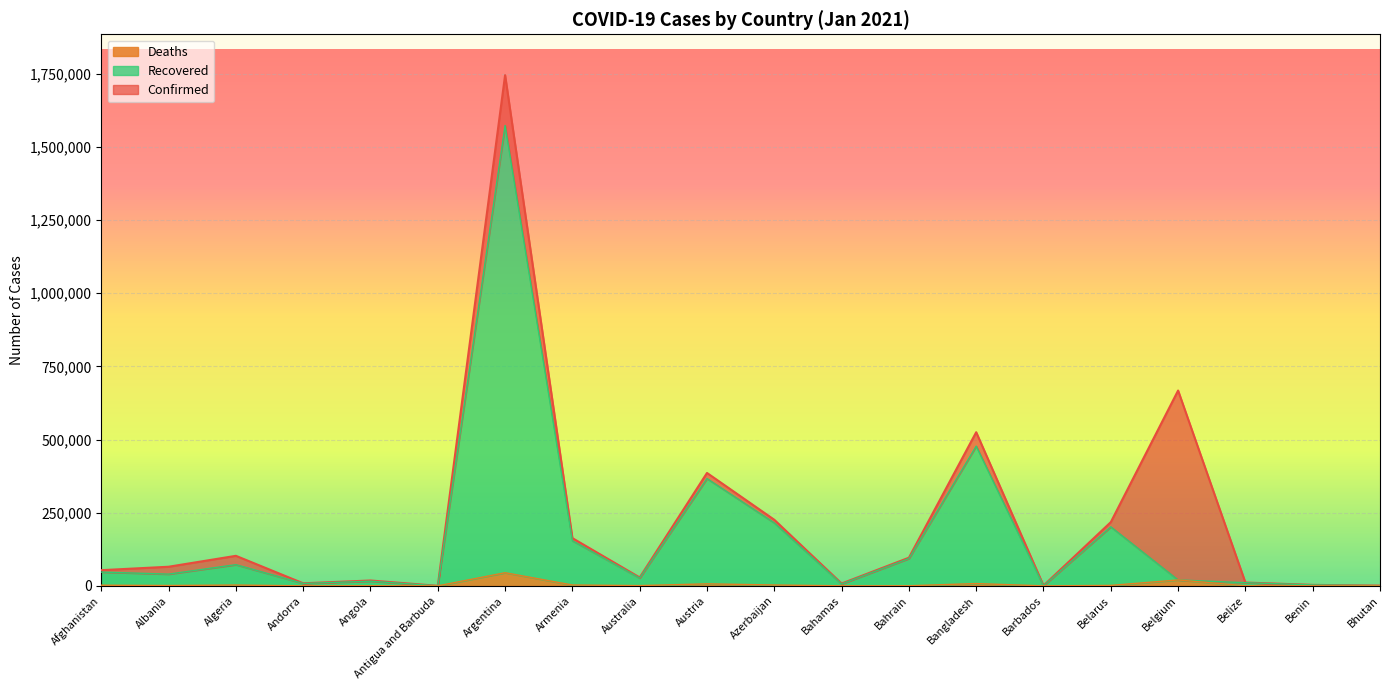

True or false: Recovered has more than 0 interior local peaks.

True